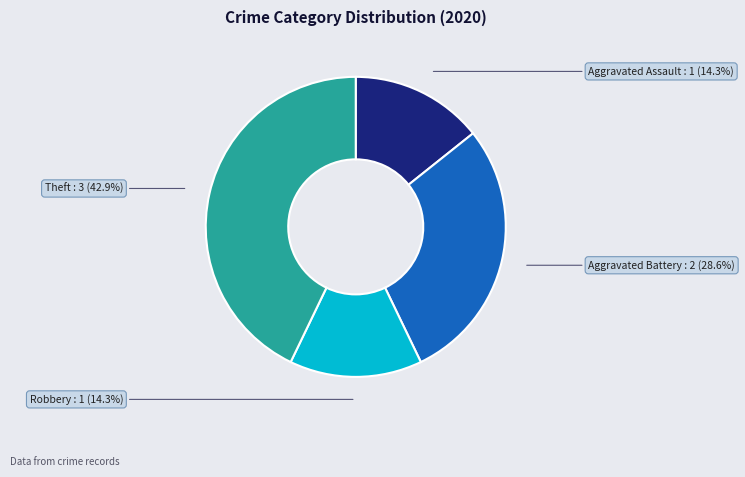

What percentage is the Aggravated Battery slice, to the nearest percent?

29%